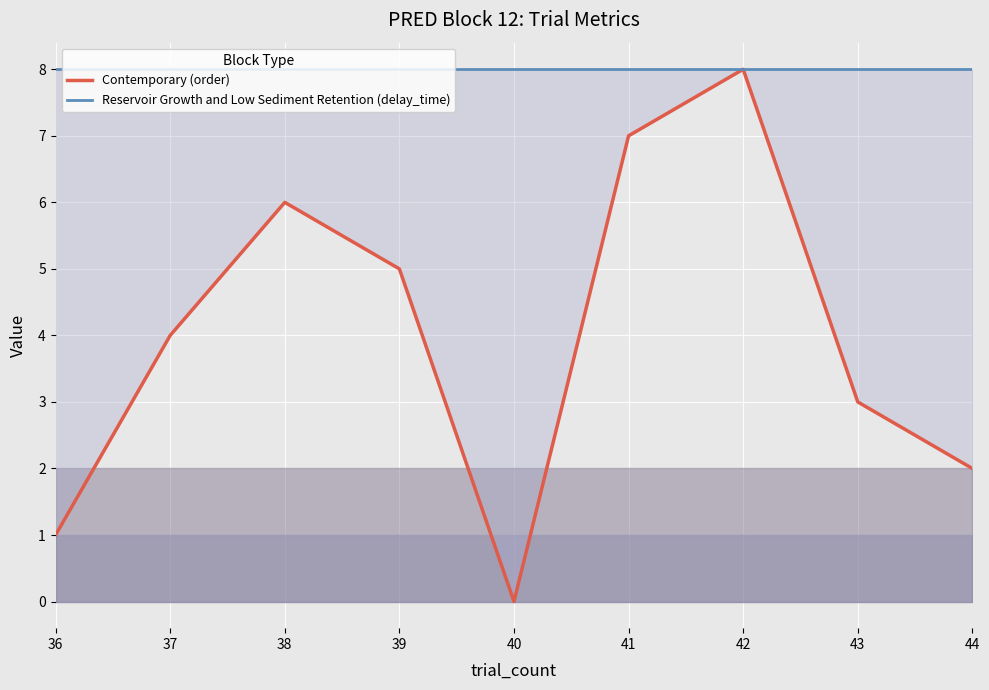

Which label corresponds to the largest value in the chart?

42